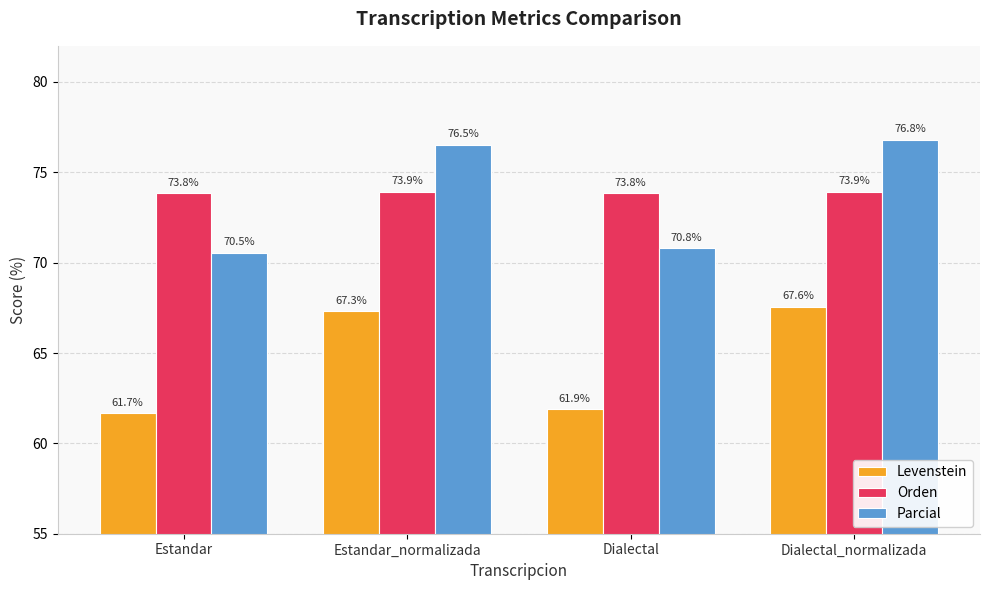

What is the approximate value of Parcial at Estandar?

70.5